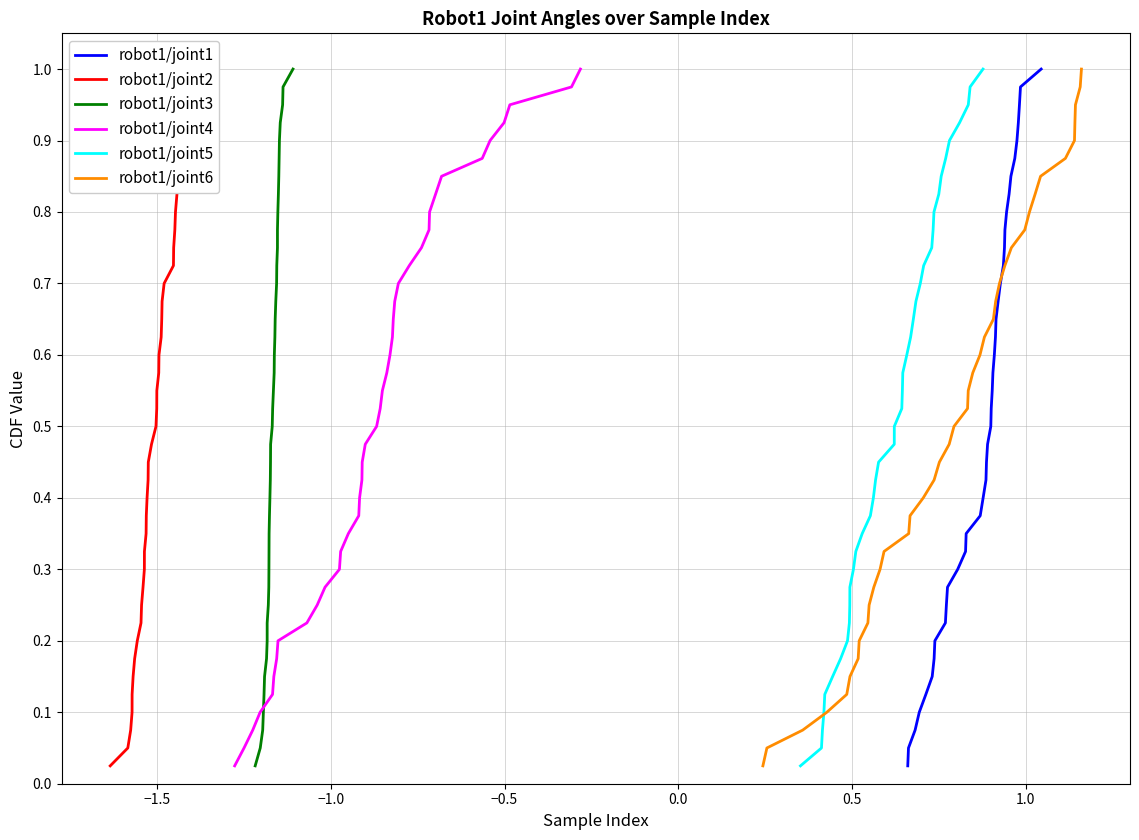

Which series has the largest range (max minus min)?

robot1/joint1